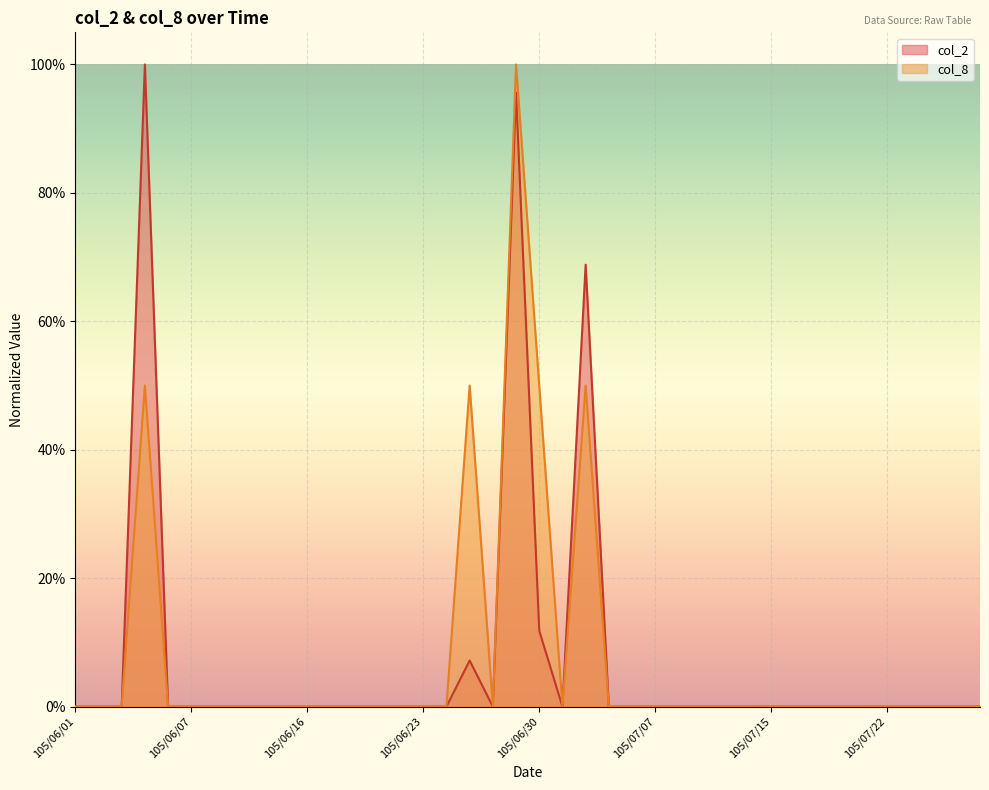

Reading left to right, transcribe all the data shown in this chart.

col_2: 105/06/01=0.0	105/06/02=0.0	105/06/03=0.0	105/06/04=1.0	105/06/06=0.0	105/06/07=0.0	105/06/08=0.0	105/06/13=0.0	105/06/14=0.0	105/06/15=0.0	105/06/16=0.0	105/06/17=0.0	105/06/20=0.0	105/06/21=0.0	105/06/22=0.0	105/06/23=0.0	105/06/24=0.0	105/06/27=0.1	105/06/28=0.0	105/06/29=1.0	105/06/30=0.1	105/07/01=0.0	105/07/04=0.7	105/07/05=0.0	105/07/06=0.0	105/07/07=0.0	105/07/11=0.0	105/07/12=0.0	105/07/13=0.0	105/07/14=0.0	105/07/15=0.0	105/07/18=0.0	105/07/19=0.0	105/07/20=0.0	105/07/21=0.0	105/07/22=0.0	105/07/25=0.0	105/07/26=0.0	105/07/27=0.0	105/07/28=0.0
col_8: 105/06/01=0.0	105/06/02=0.0	105/06/03=0.0	105/06/04=0.5	105/06/06=0.0	105/06/07=0.0	105/06/08=0.0	105/06/13=0.0	105/06/14=0.0	105/06/15=0.0	105/06/16=0.0	105/06/17=0.0	105/06/20=0.0	105/06/21=0.0	105/06/22=0.0	105/06/23=0.0	105/06/24=0.0	105/06/27=0.5	105/06/28=0.0	105/06/29=1.0	105/06/30=0.5	105/07/01=0.0	105/07/04=0.5	105/07/05=0.0	105/07/06=0.0	105/07/07=0.0	105/07/11=0.0	105/07/12=0.0	105/07/13=0.0	105/07/14=0.0	105/07/15=0.0	105/07/18=0.0	105/07/19=0.0	105/07/20=0.0	105/07/21=0.0	105/07/22=0.0	105/07/25=0.0	105/07/26=0.0	105/07/27=0.0	105/07/28=0.0